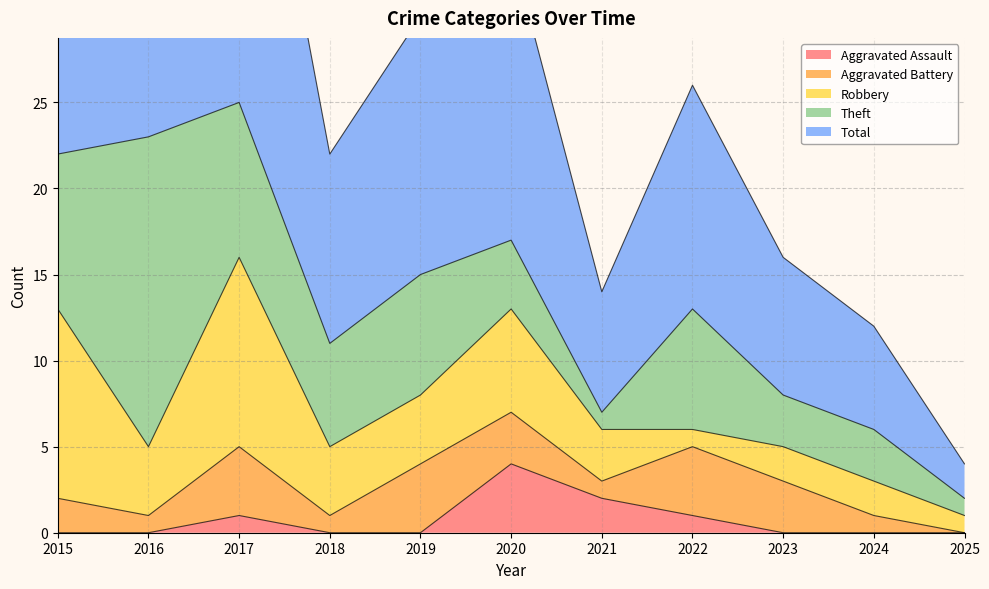

What is the highest value of the Total series?

25